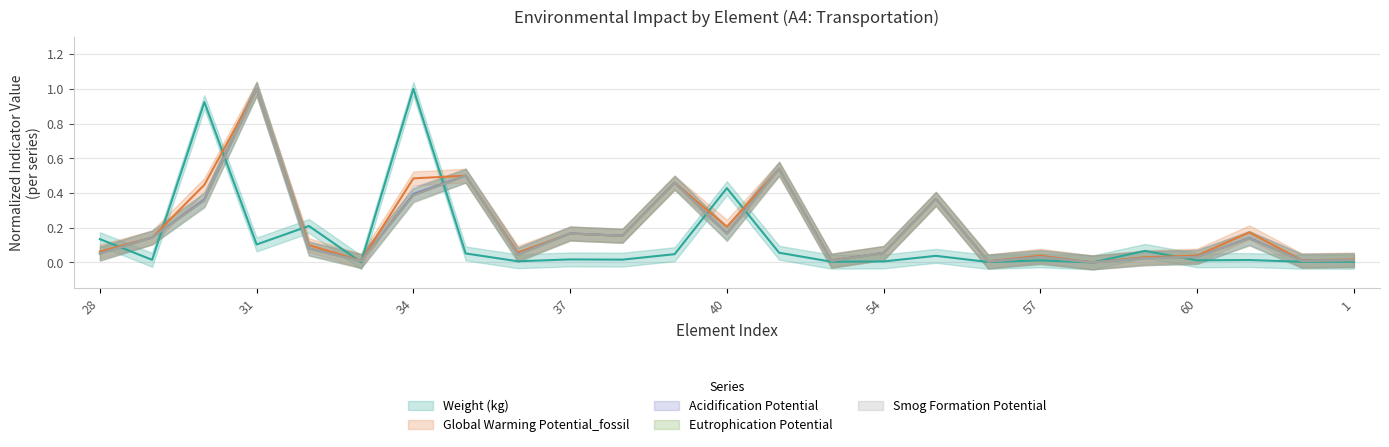

What are all the series names shown in the legend?

Weight (kg), Global Warming Potential_fossil, Acidification Potential, Eutrophication Potential, Smog Formation Potential